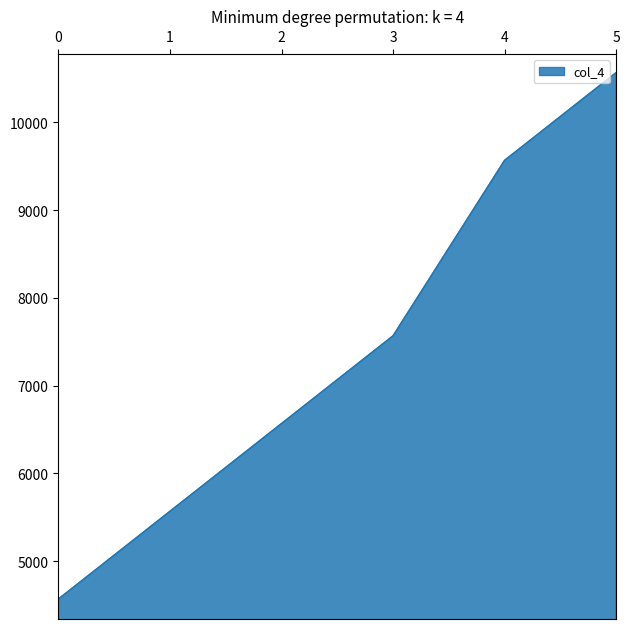

Rank the categories by value from lowest to highest.

0, 1, 2, 3, 4, 5